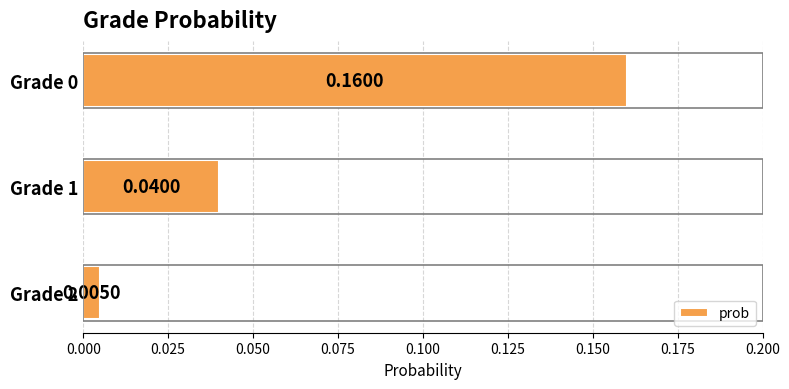

What is the change in value from Grade 2 to Grade 0?

+0.2